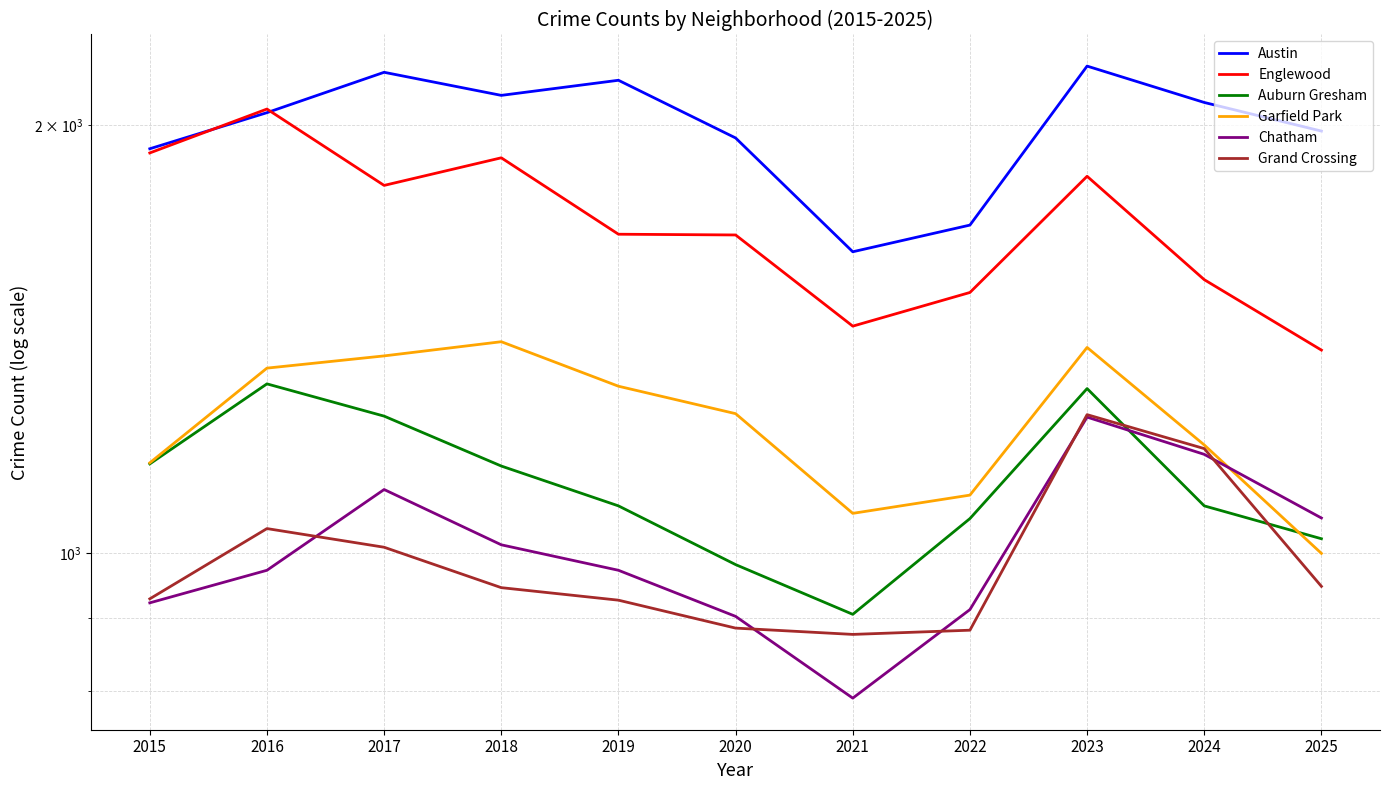

Between 2019 and 2021, which series saw the biggest shift?

Austin